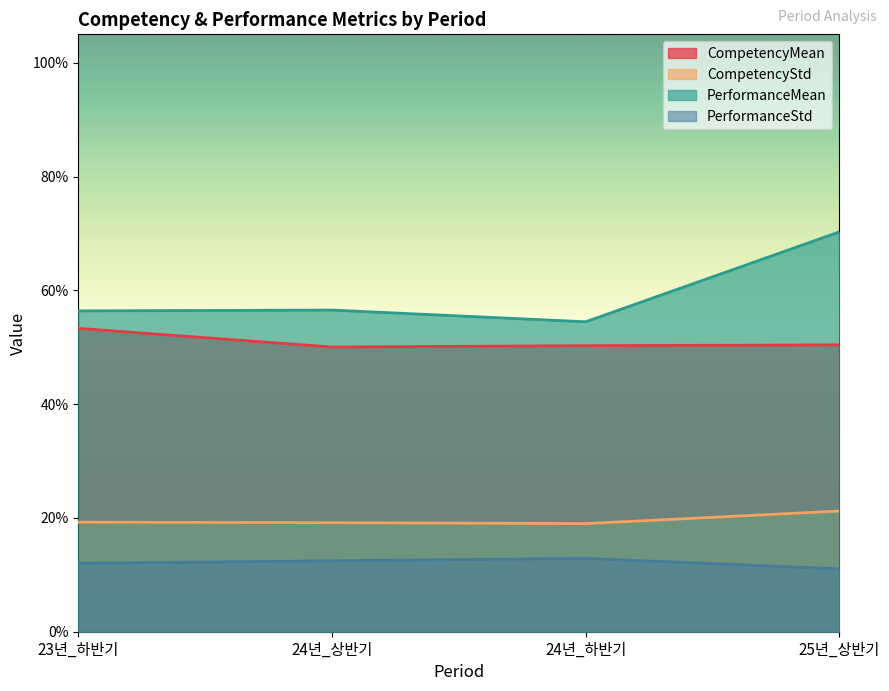

What is the sum of all CompetencyMean values?

2.0